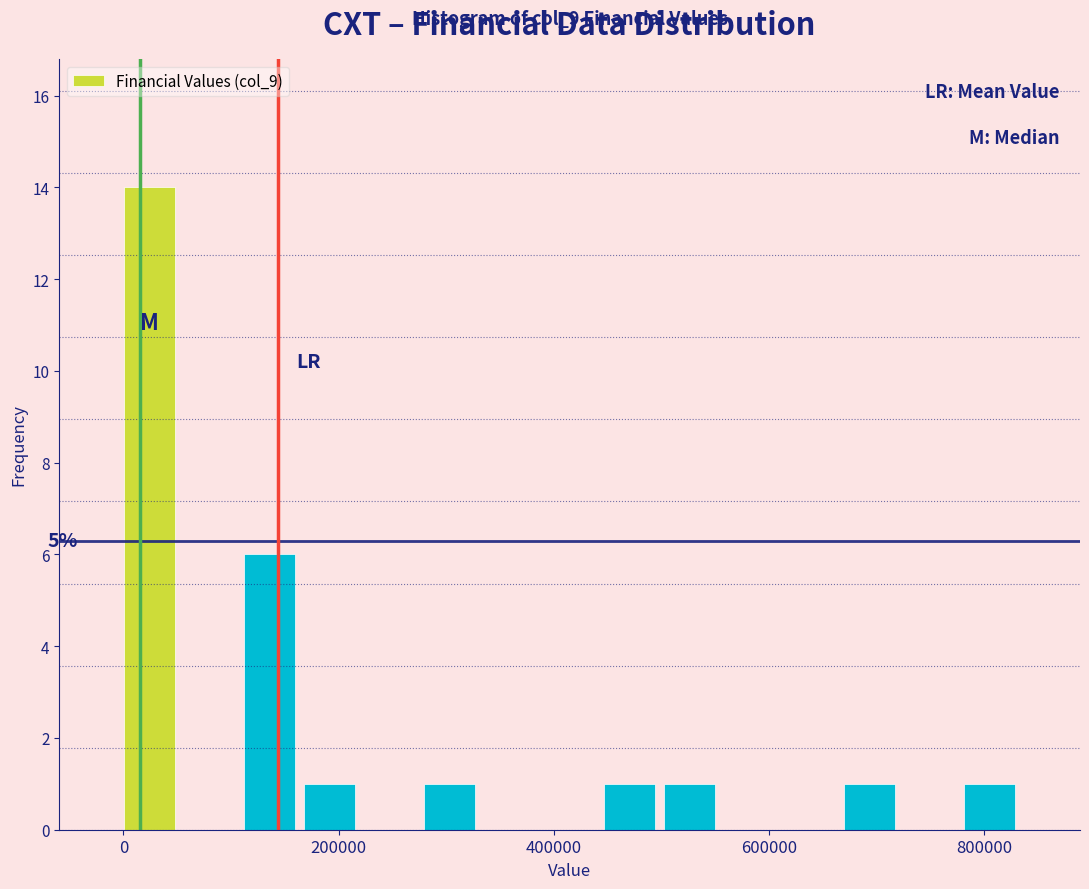

Read against the x-axis, roughly where is the centre of the tallest bar?

20000